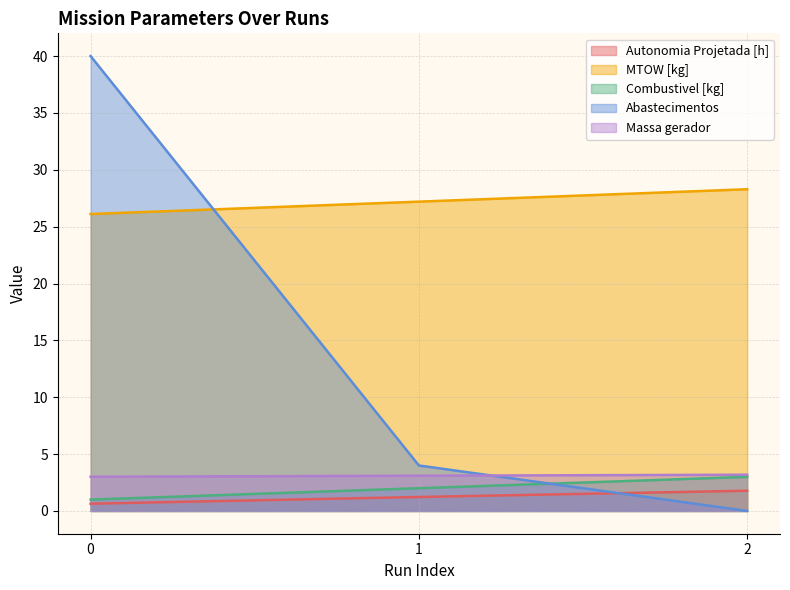

What are all the series names shown in the legend?

Autonomia Projetada [h], MTOW [kg], Combustivel [kg], Abastecimentos, Massa gerador